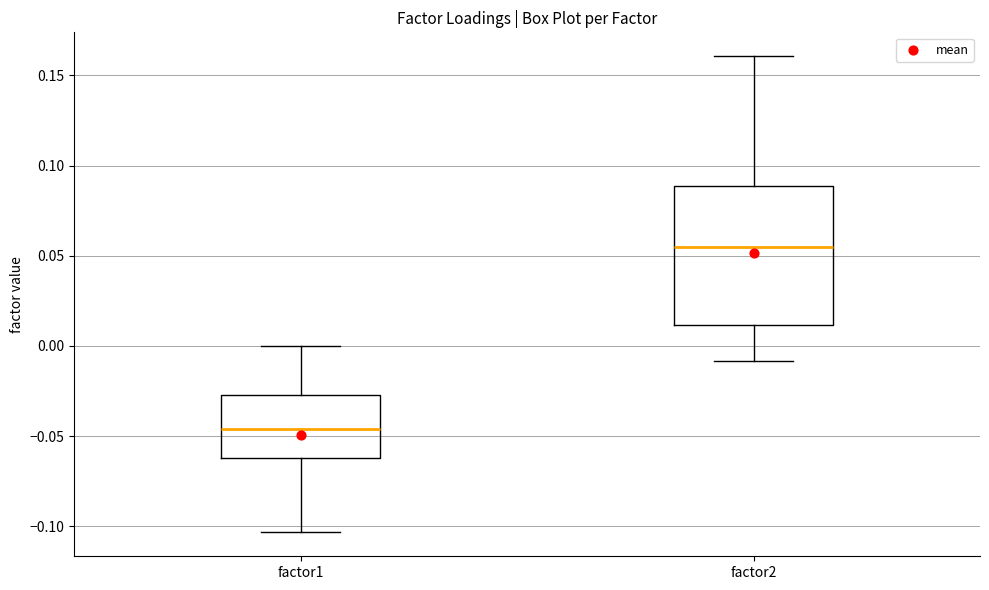

Reading left to right, transcribe this box plot: for each box, give where its median line is, the range the box spans, and where its two whiskers end, as read against the y-axis. The values are not printed on the chart, so give them approximately, as read against the axis.

factor1: median -0.045, box -0.060 to -0.025, whiskers -0.105 to 0.000
factor2: median 0.055, box 0.010 to 0.090, whiskers -0.010 to 0.160